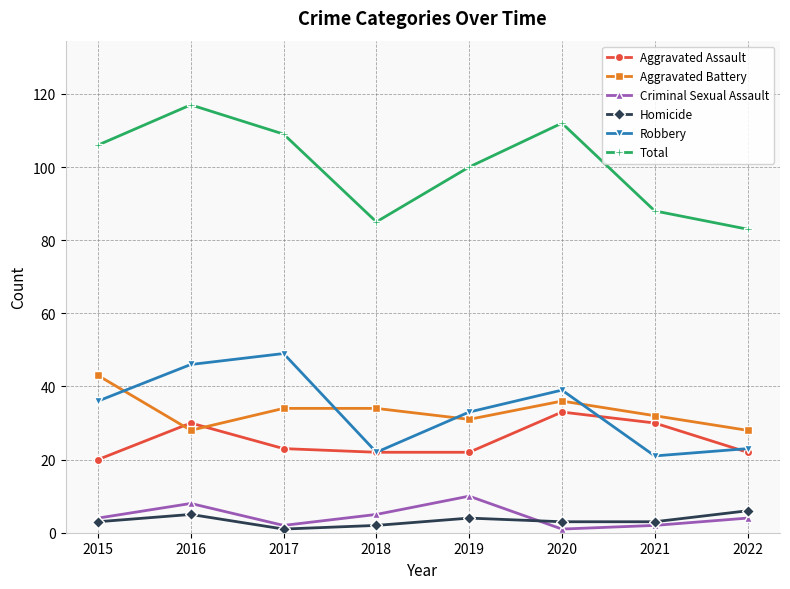

Does the chart display data point markers on the line(s)?

Yes